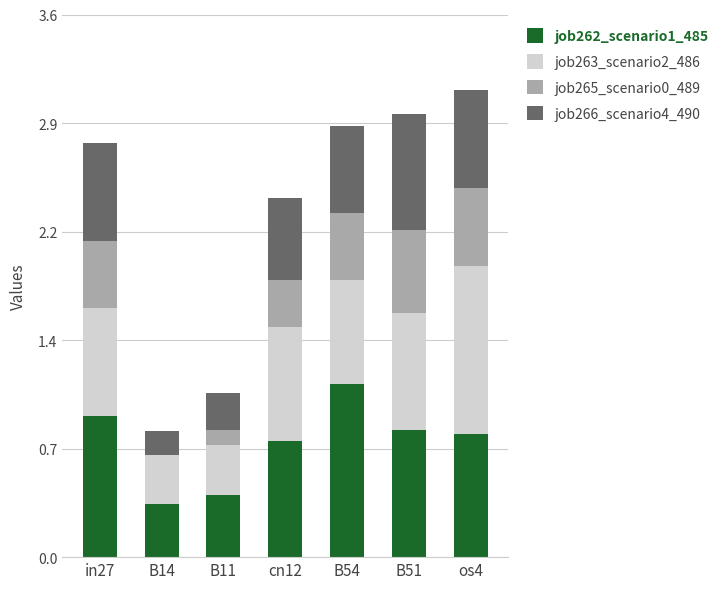

Rank the series by their maximum value, from lowest to highest.

job265_scenario0_489, job266_scenario4_490, job263_scenario2_486, job262_scenario1_485